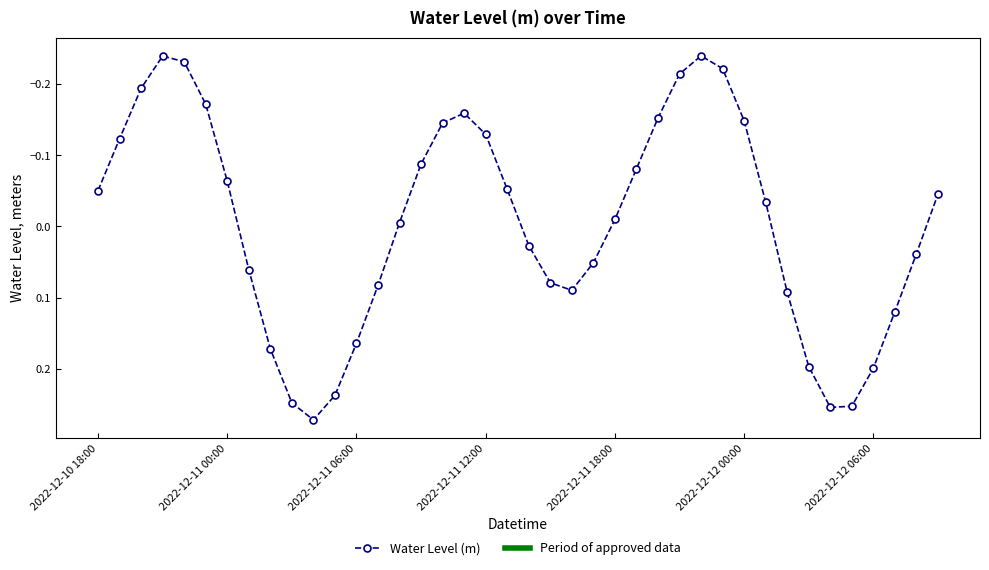

How many interior local peaks (higher than both neighbors) does the data have?

3